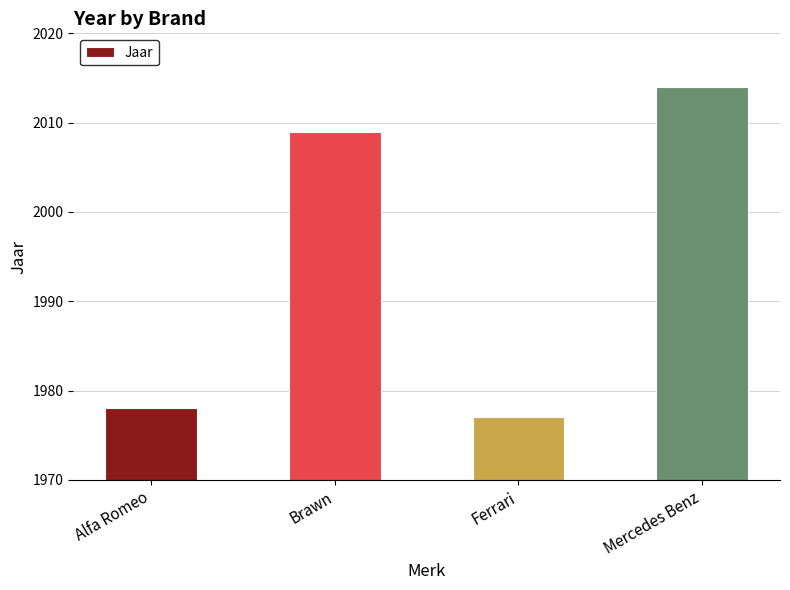

Reading right to left, list all the values displayed in this chart.

Mercedes Benz=2014	Ferrari=1977	Brawn=2009	Alfa Romeo=1978